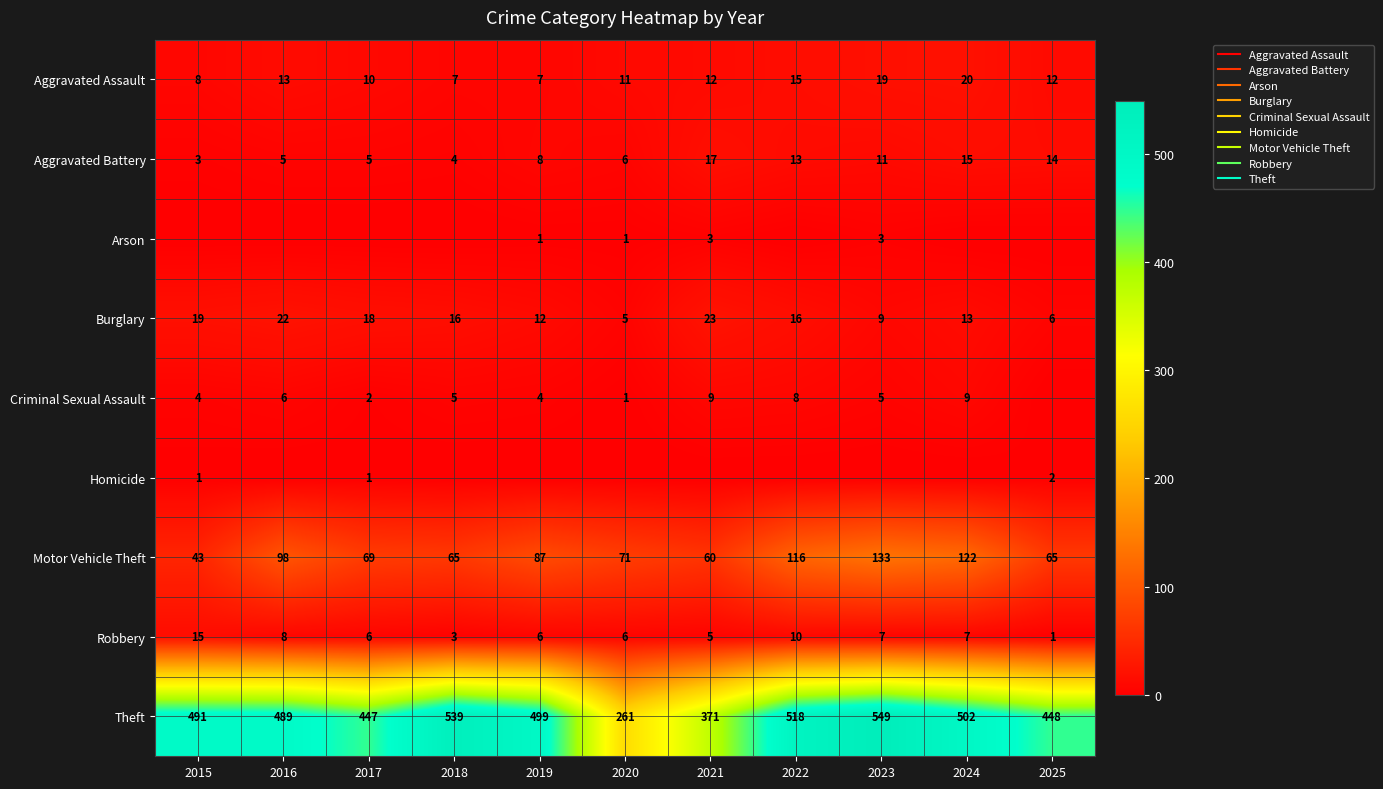

What is the sum of the Criminal Sexual Assault values at 2020 and 2025?

1